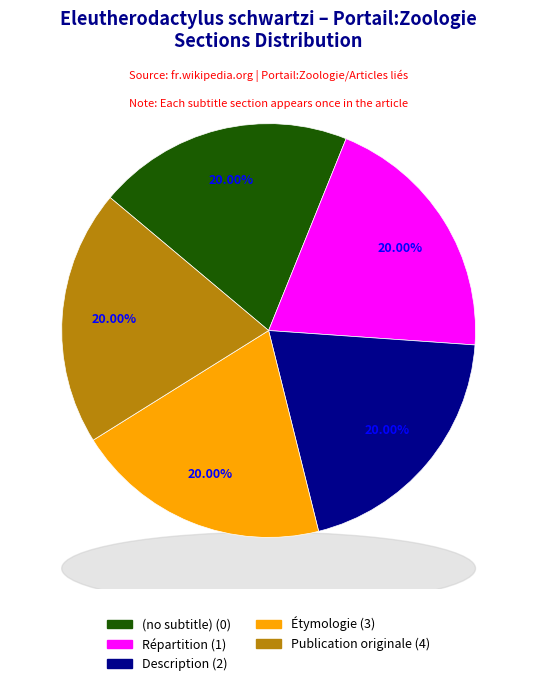

Do (no subtitle) and Description together represent more than half of the pie?

No